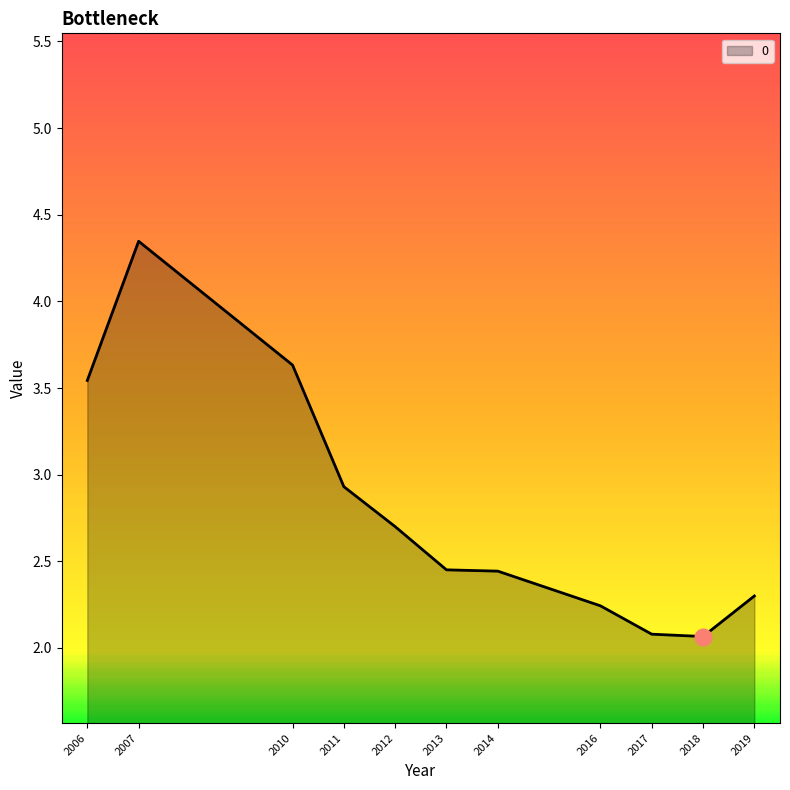

Is it true that the value at 2010 is 3.6?

True